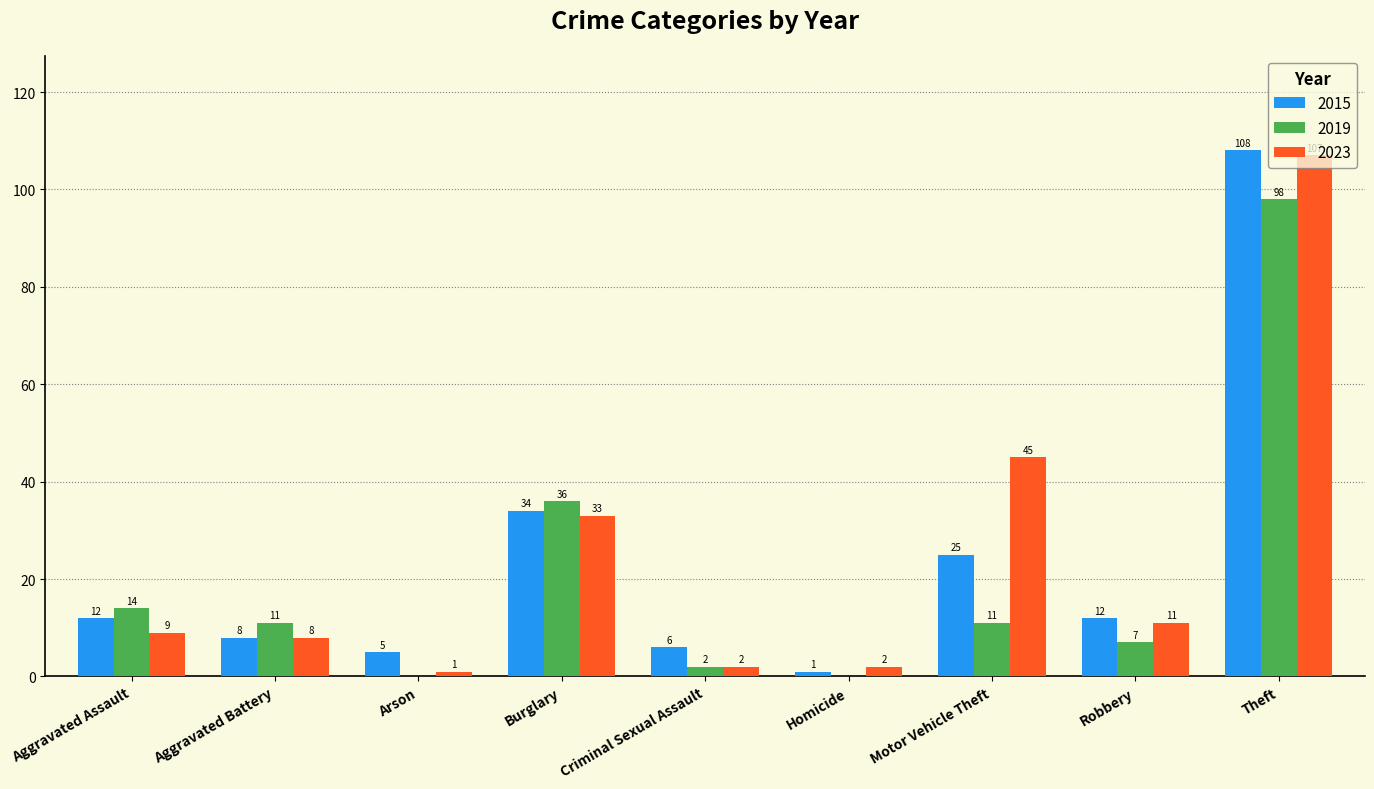

What is the sum of all 2023 values?

218